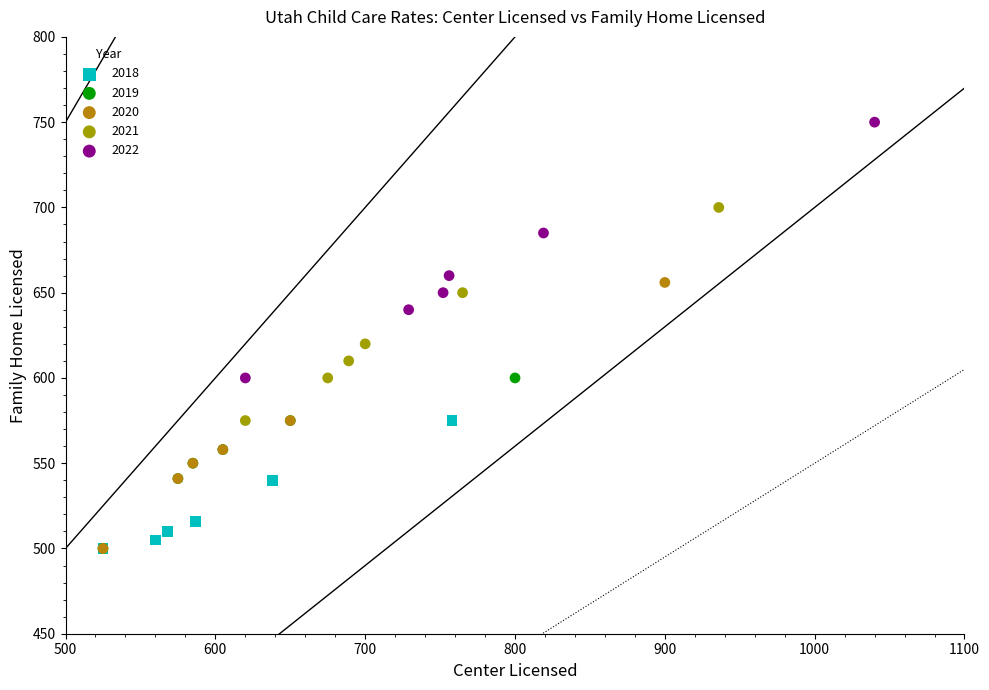

Which series has the largest Y range (max minus min)?

2020